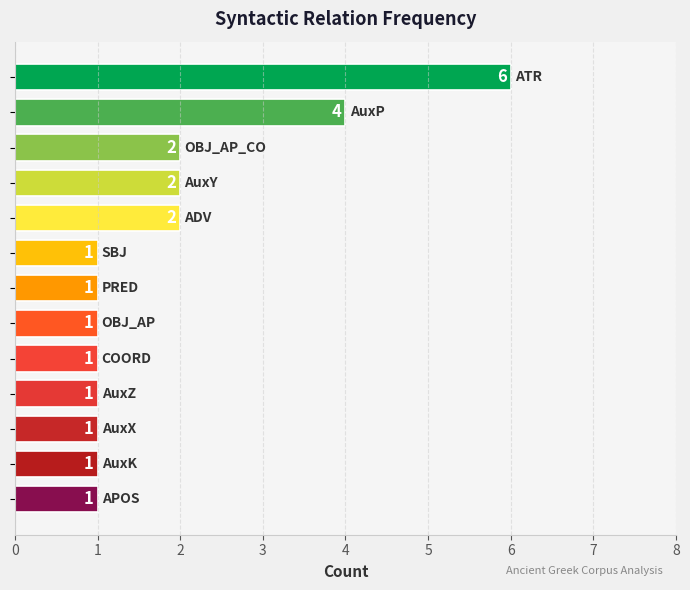

Reading bottom to top, extract all data points from this chart.

1	1	1	1	1	1	1	1	2	2	2	4	6